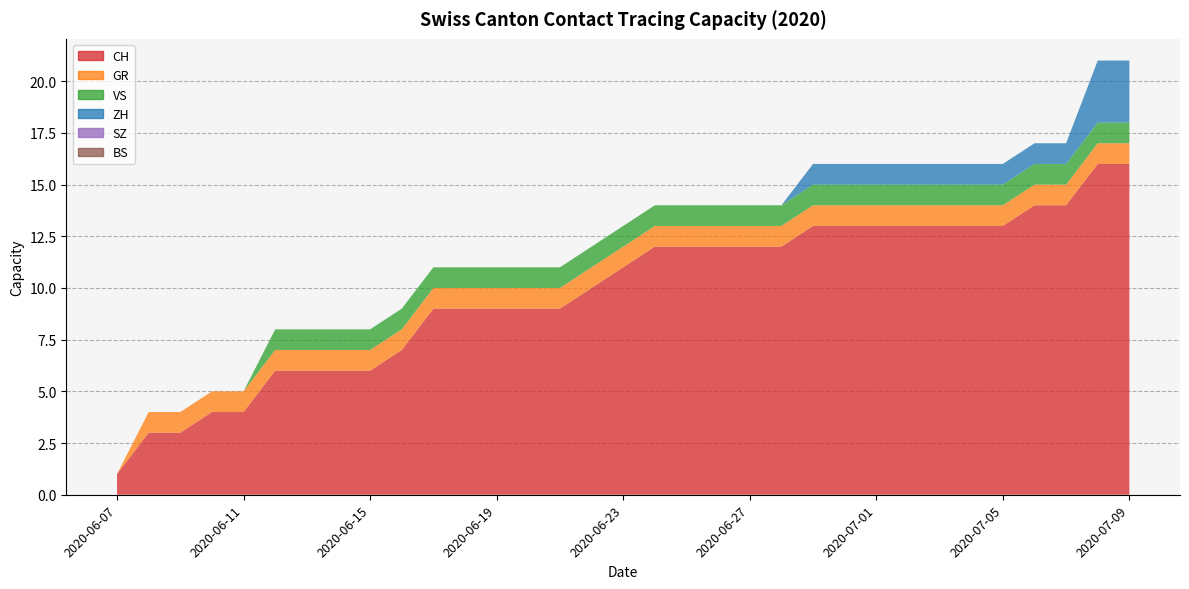

Reading left to right, list all the values displayed in this chart.

CH: 2020-06-07=1	2020-06-08=3	2020-06-09=3	2020-06-10=4	2020-06-11=4	2020-06-12=6	2020-06-13=6	2020-06-14=6	2020-06-15=6	2020-06-16=7	2020-06-17=9	2020-06-18=9	2020-06-19=9	2020-06-20=9	2020-06-21=9	2020-06-22=10	2020-06-23=11	2020-06-24=12	2020-06-25=12	2020-06-26=12	2020-06-27=12	2020-06-28=12	2020-06-29=13	2020-06-30=13	2020-07-01=13	2020-07-02=13	2020-07-03=13	2020-07-04=13	2020-07-05=13	2020-07-06=14	2020-07-07=14	2020-07-08=16	2020-07-09=16
GR: 2020-06-07=0	2020-06-08=1	2020-06-09=1	2020-06-10=1	2020-06-11=1	2020-06-12=1	2020-06-13=1	2020-06-14=1	2020-06-15=1	2020-06-16=1	2020-06-17=1	2020-06-18=1	2020-06-19=1	2020-06-20=1	2020-06-21=1	2020-06-22=1	2020-06-23=1	2020-06-24=1	2020-06-25=1	2020-06-26=1	2020-06-27=1	2020-06-28=1	2020-06-29=1	2020-06-30=1	2020-07-01=1	2020-07-02=1	2020-07-03=1	2020-07-04=1	2020-07-05=1	2020-07-06=1	2020-07-07=1	2020-07-08=1	2020-07-09=1
VS: 2020-06-07=0	2020-06-08=0	2020-06-09=0	2020-06-10=0	2020-06-11=0	2020-06-12=1	2020-06-13=1	2020-06-14=1	2020-06-15=1	2020-06-16=1	2020-06-17=1	2020-06-18=1	2020-06-19=1	2020-06-20=1	2020-06-21=1	2020-06-22=1	2020-06-23=1	2020-06-24=1	2020-06-25=1	2020-06-26=1	2020-06-27=1	2020-06-28=1	2020-06-29=1	2020-06-30=1	2020-07-01=1	2020-07-02=1	2020-07-03=1	2020-07-04=1	2020-07-05=1	2020-07-06=1	2020-07-07=1	2020-07-08=1	2020-07-09=1
ZH: 2020-06-07=0	2020-06-08=0	2020-06-09=0	2020-06-10=0	2020-06-11=0	2020-06-12=0	2020-06-13=0	2020-06-14=0	2020-06-15=0	2020-06-16=0	2020-06-17=0	2020-06-18=0	2020-06-19=0	2020-06-20=0	2020-06-21=0	2020-06-22=0	2020-06-23=0	2020-06-24=0	2020-06-25=0	2020-06-26=0	2020-06-27=0	2020-06-28=0	2020-06-29=1	2020-06-30=1	2020-07-01=1	2020-07-02=1	2020-07-03=1	2020-07-04=1	2020-07-05=1	2020-07-06=1	2020-07-07=1	2020-07-08=3	2020-07-09=3
SZ: 2020-06-07=0	2020-06-08=0	2020-06-09=0	2020-06-10=0	2020-06-11=0	2020-06-12=0	2020-06-13=0	2020-06-14=0	2020-06-15=0	2020-06-16=0	2020-06-17=0	2020-06-18=0	2020-06-19=0	2020-06-20=0	2020-06-21=0	2020-06-22=0	2020-06-23=0	2020-06-24=0	2020-06-25=0	2020-06-26=0	2020-06-27=0	2020-06-28=0	2020-06-29=0	2020-06-30=0	2020-07-01=0	2020-07-02=0	2020-07-03=0	2020-07-04=0	2020-07-05=0	2020-07-06=0	2020-07-07=0	2020-07-08=0	2020-07-09=0
BS: 2020-06-07=0	2020-06-08=0	2020-06-09=0	2020-06-10=0	2020-06-11=0	2020-06-12=0	2020-06-13=0	2020-06-14=0	2020-06-15=0	2020-06-16=0	2020-06-17=0	2020-06-18=0	2020-06-19=0	2020-06-20=0	2020-06-21=0	2020-06-22=0	2020-06-23=0	2020-06-24=0	2020-06-25=0	2020-06-26=0	2020-06-27=0	2020-06-28=0	2020-06-29=0	2020-06-30=0	2020-07-01=0	2020-07-02=0	2020-07-03=0	2020-07-04=0	2020-07-05=0	2020-07-06=0	2020-07-07=0	2020-07-08=0	2020-07-09=0